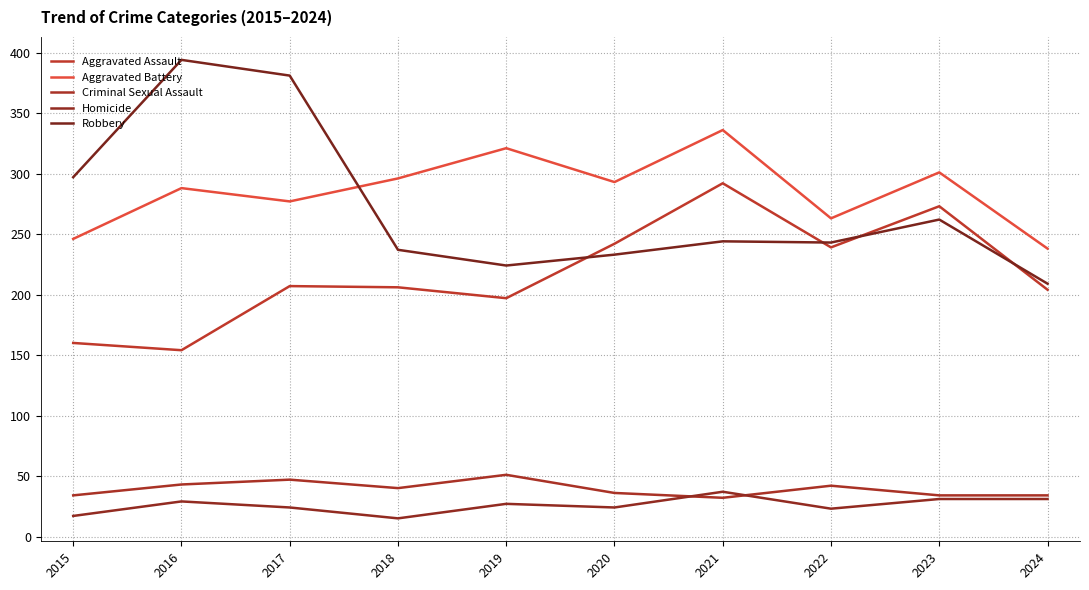

At which category does Robbery reach its first local valley?

2019